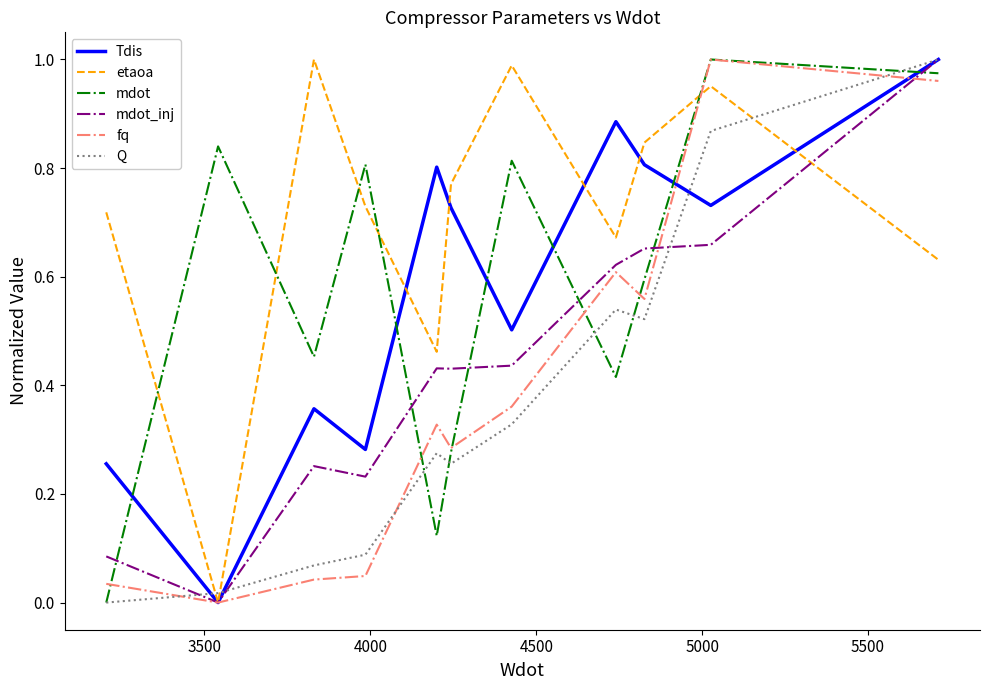

At how many categories does at least one series exceed 0?

11